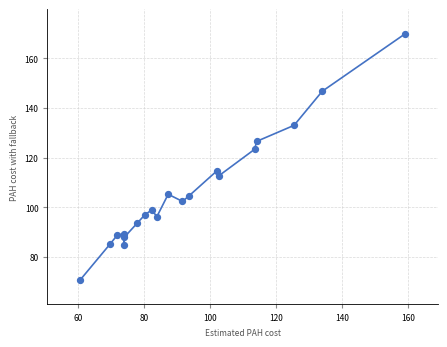

What Y value in the scatter plot is closest to 120?

123.4